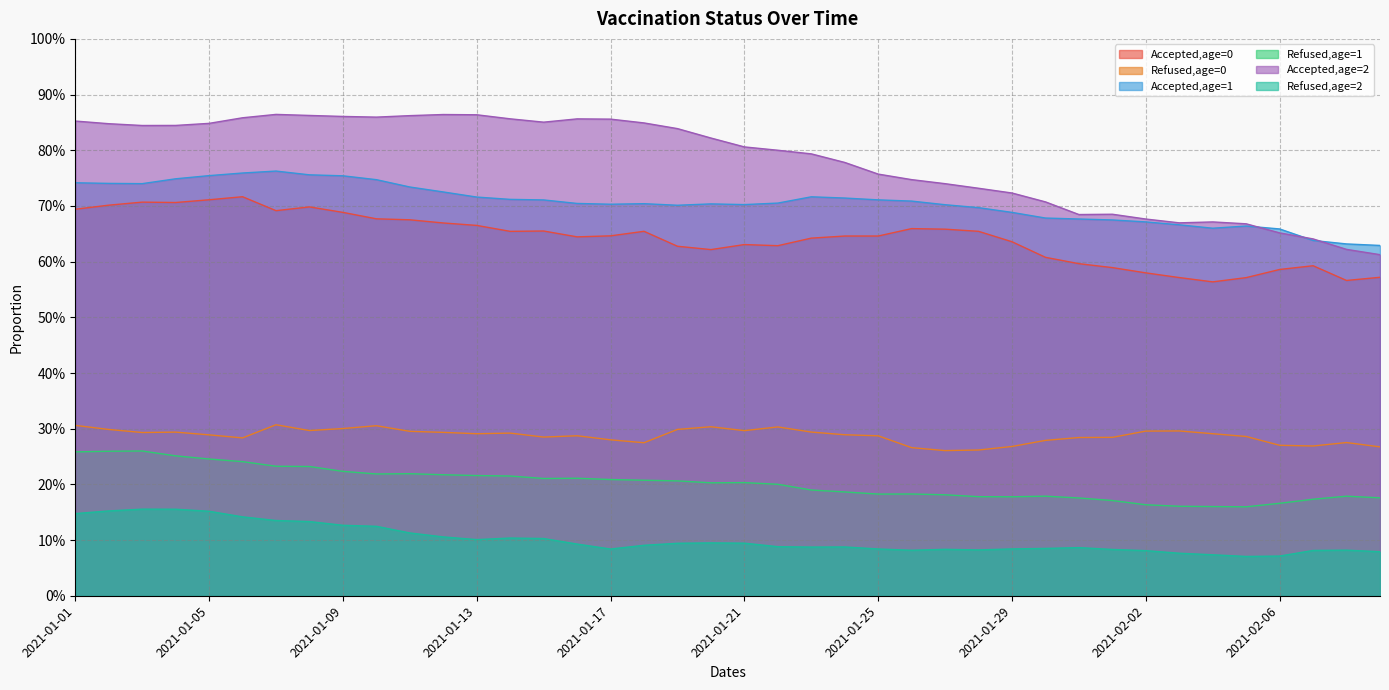

True or false: Refused,age=0 and Refused,age=1 cross at least once.

False